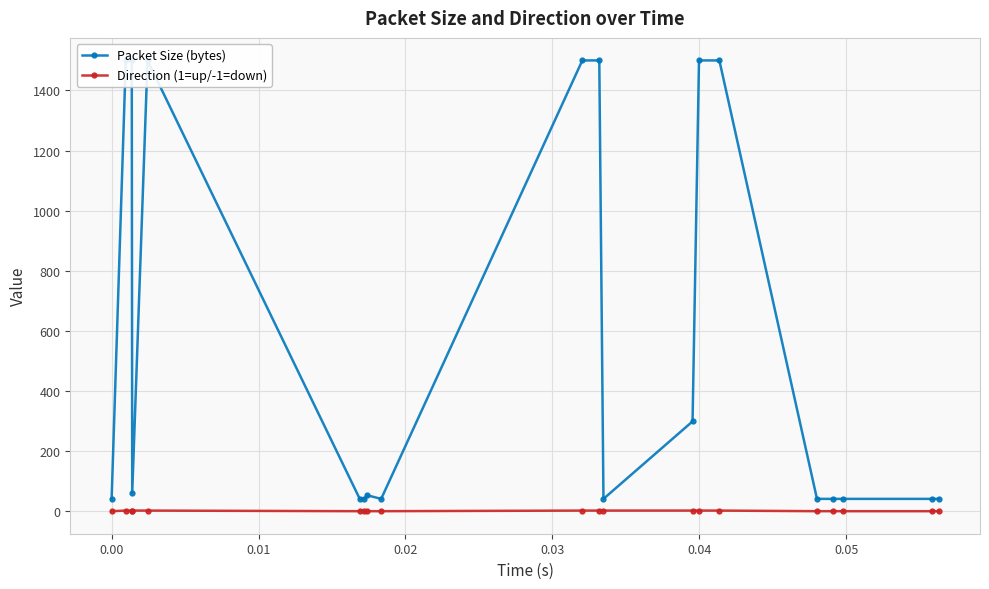

What is the lowest value of the Direction (1=up/-1=down) series?

-1